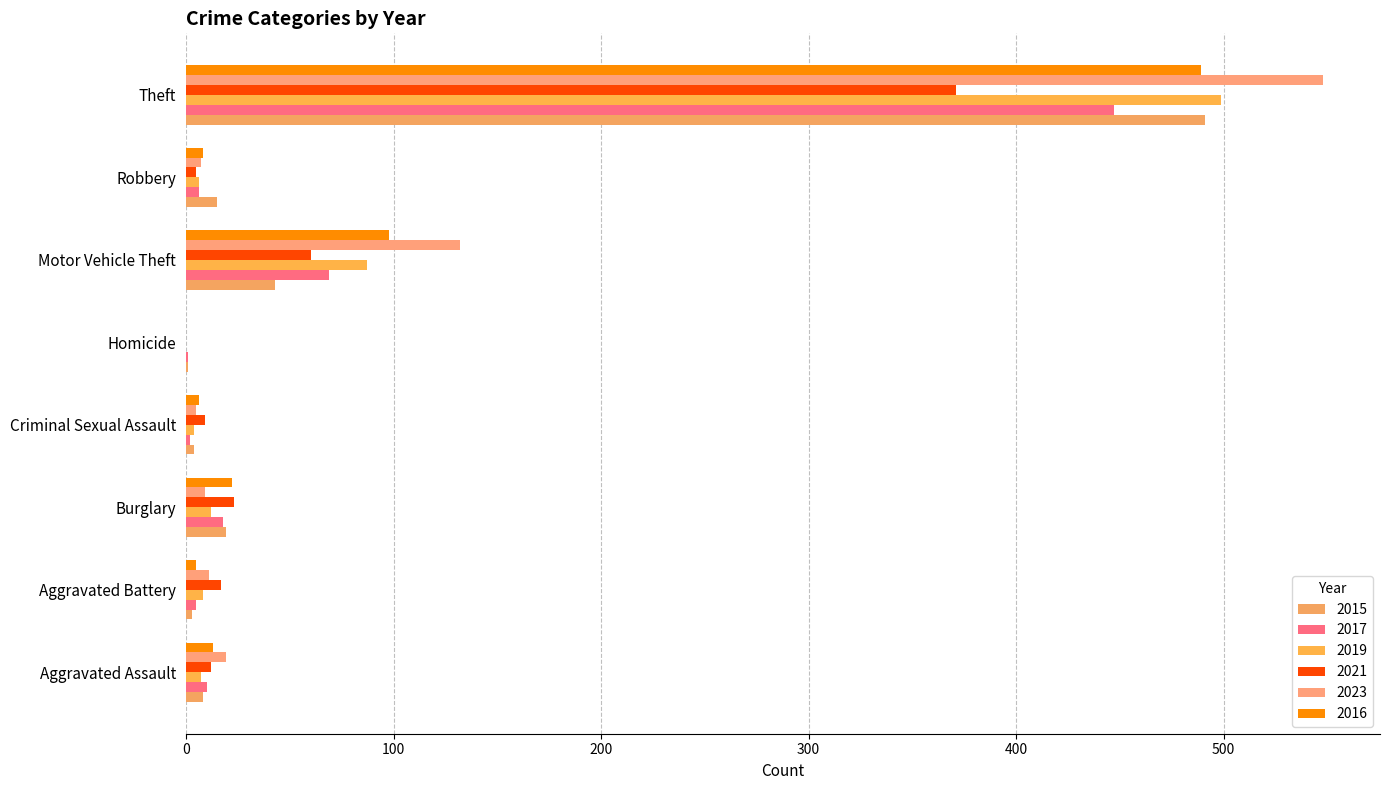

Count the number of categories in the chart.

8